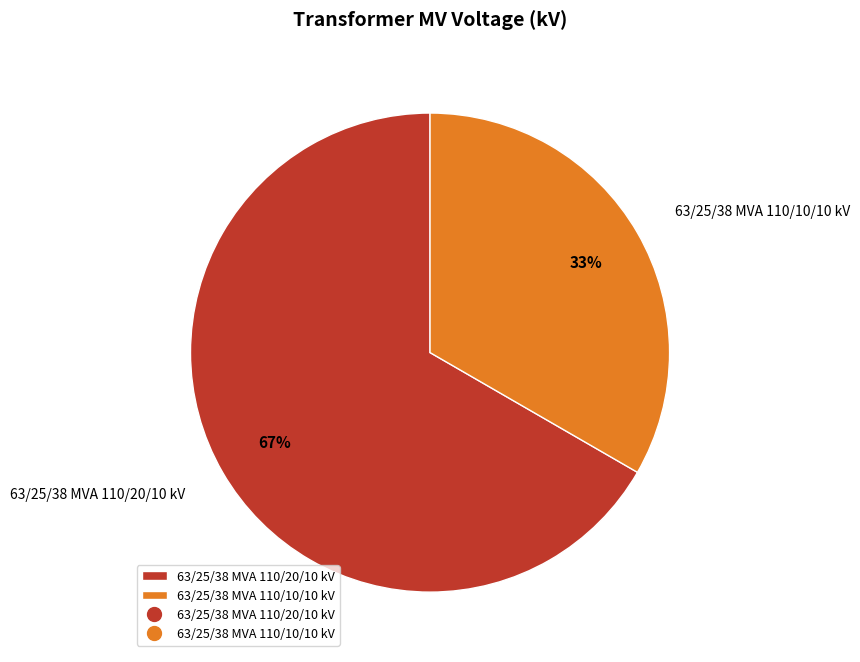

Which category has the biggest portion of the pie?

63/25/38 MVA 110/20/10 kV